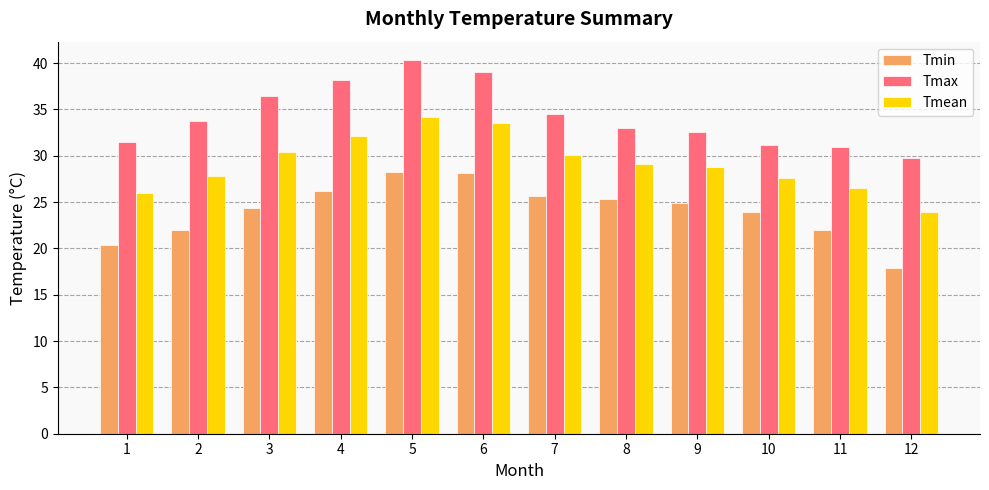

Is it true that Tmin equals 7.0 at 9?

False